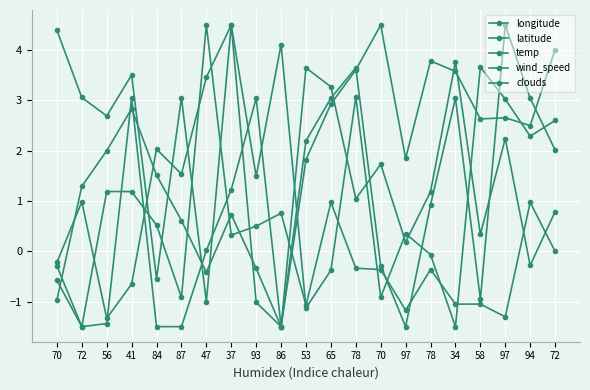

Count the number of data series in this chart.

5